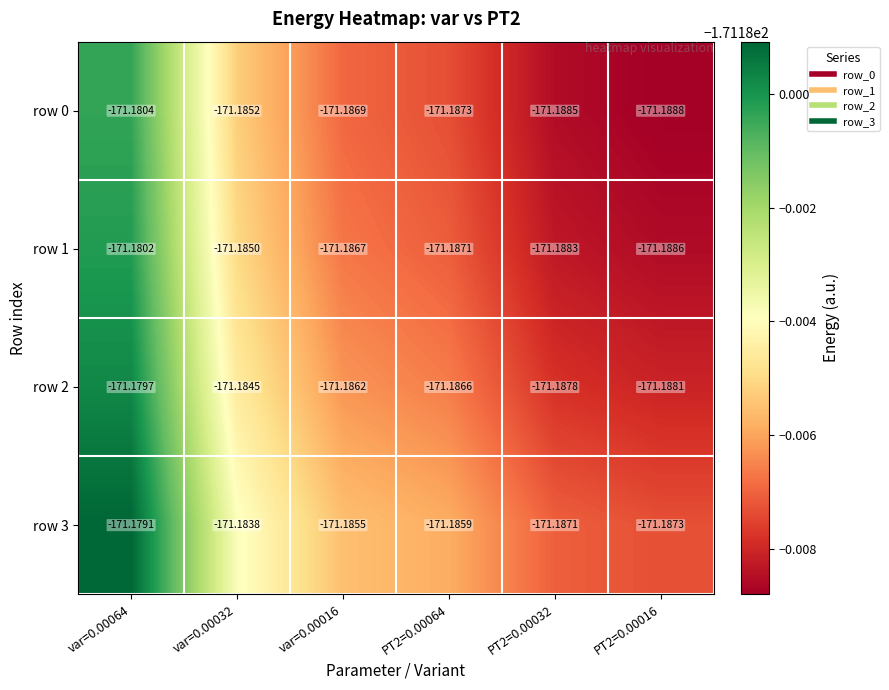

Is the value of row 1 at var=0.00032 greater than the value of row 2 at PT2=0.00064?

Yes